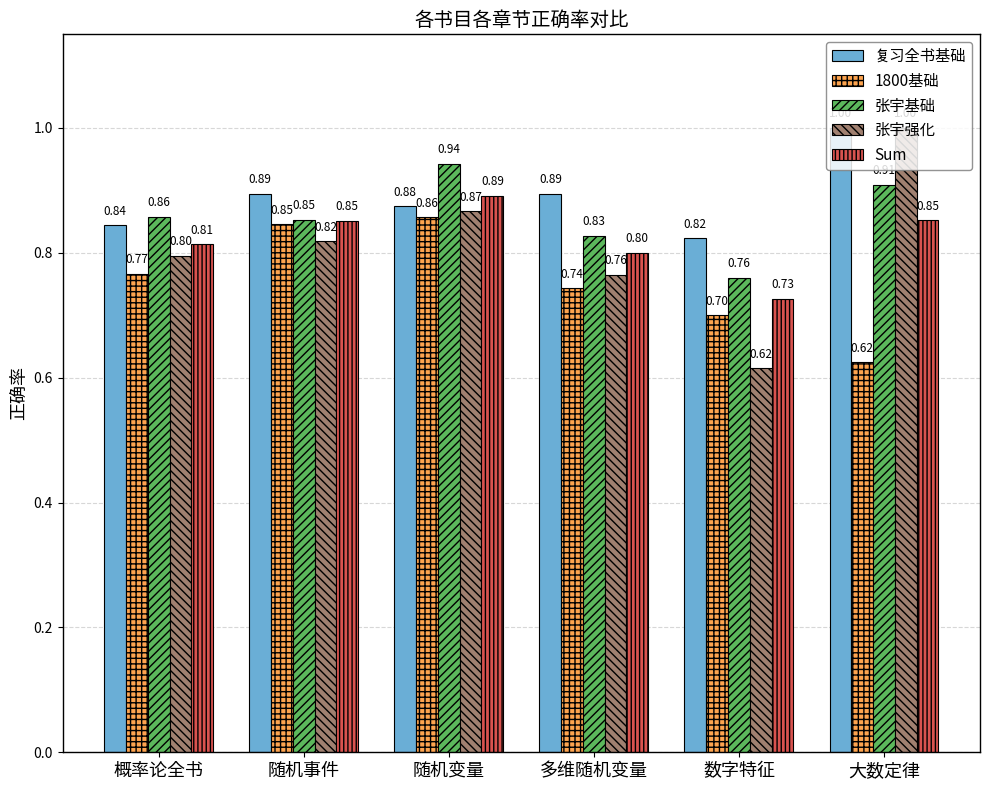

At which label does Sum reach its minimum?

数字特征